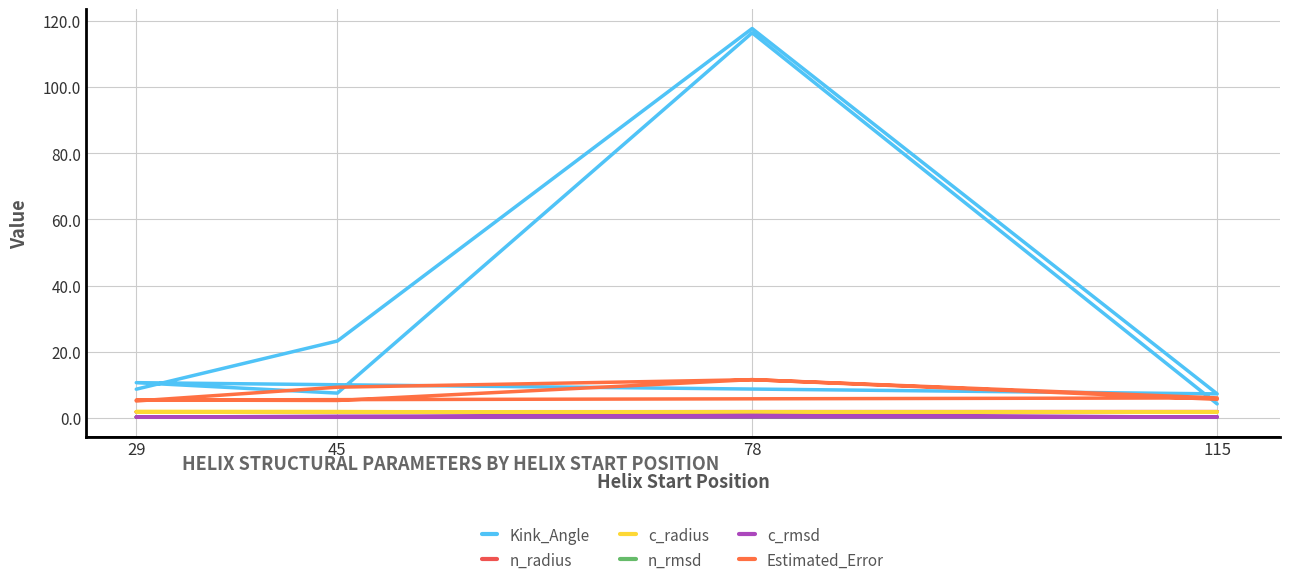

What is the minimum value shown in the chart?

0.3